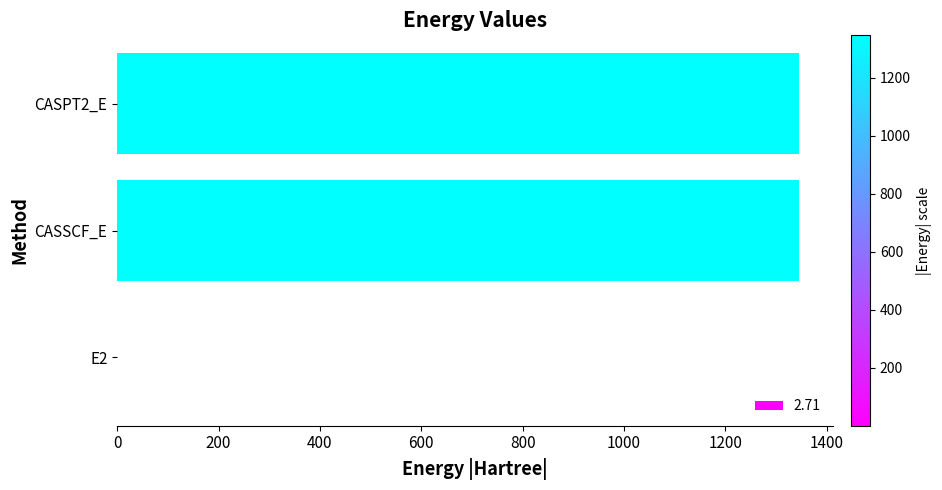

What is the greatest value displayed?

1345.9